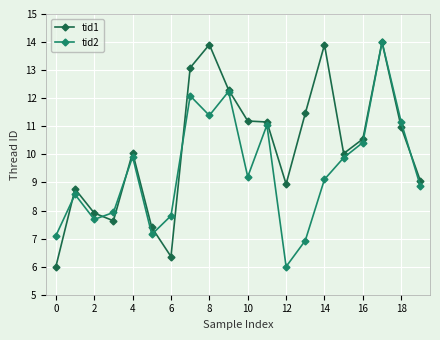

How many interior local valleys does the tid2 series have?

5